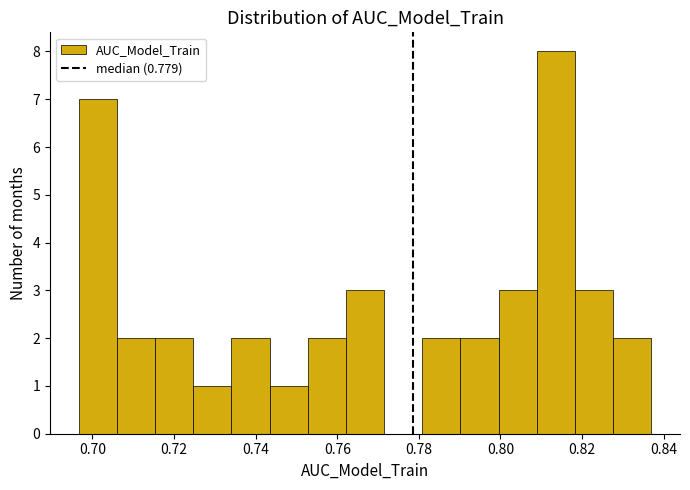

Which range on the x-axis has the tallest bar?

0.808 to 0.818